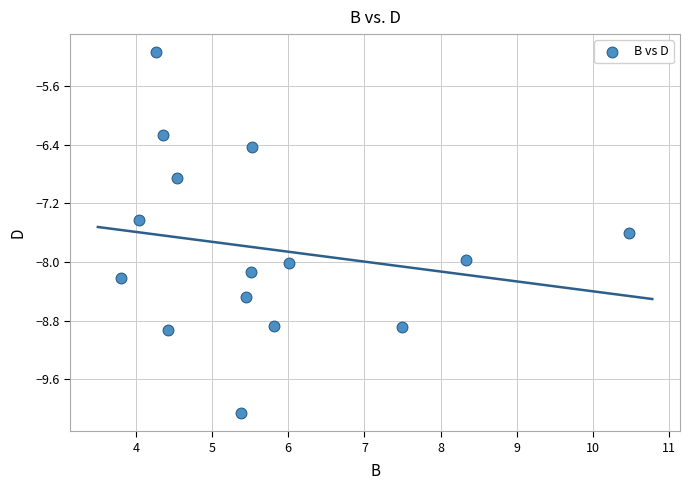

What Y value in the scatter plot is closest to -7?

-6.8